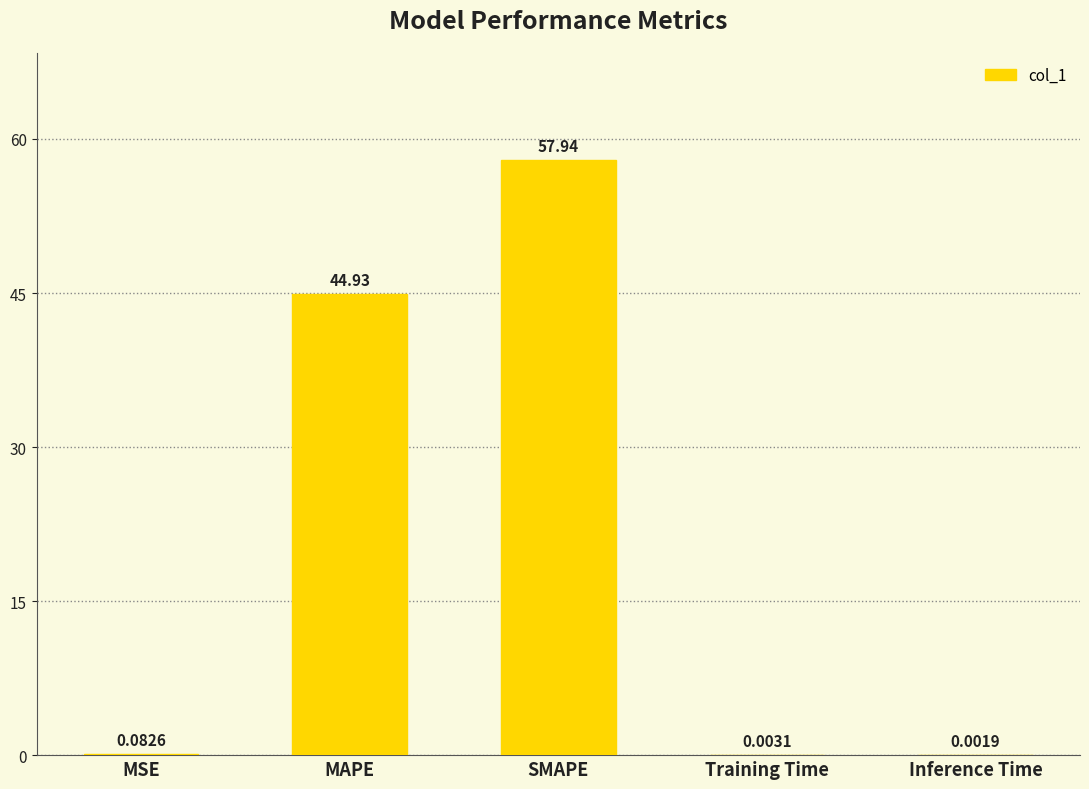

Where is the data nearest to the value 28?

MAPE